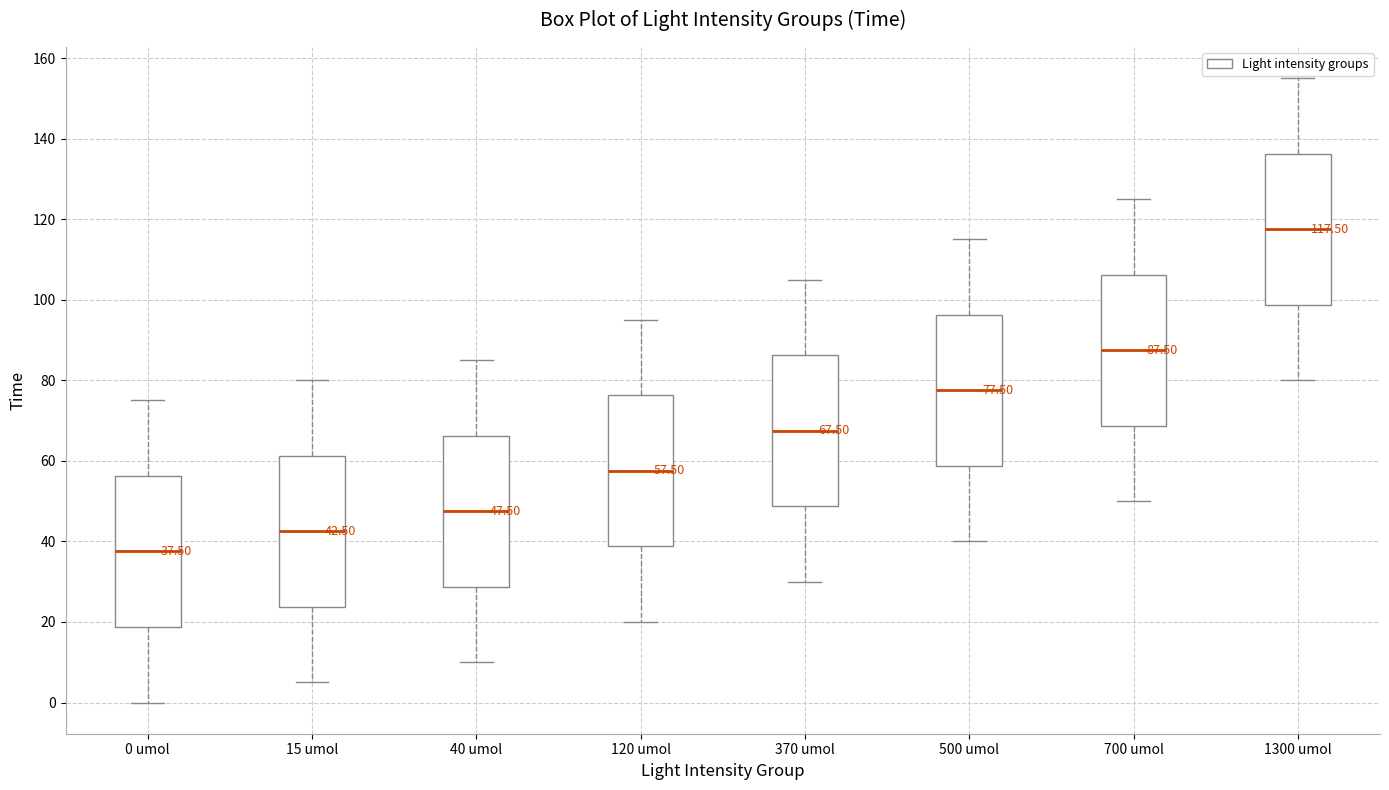

Which box's median line is the lowest?

0 umol